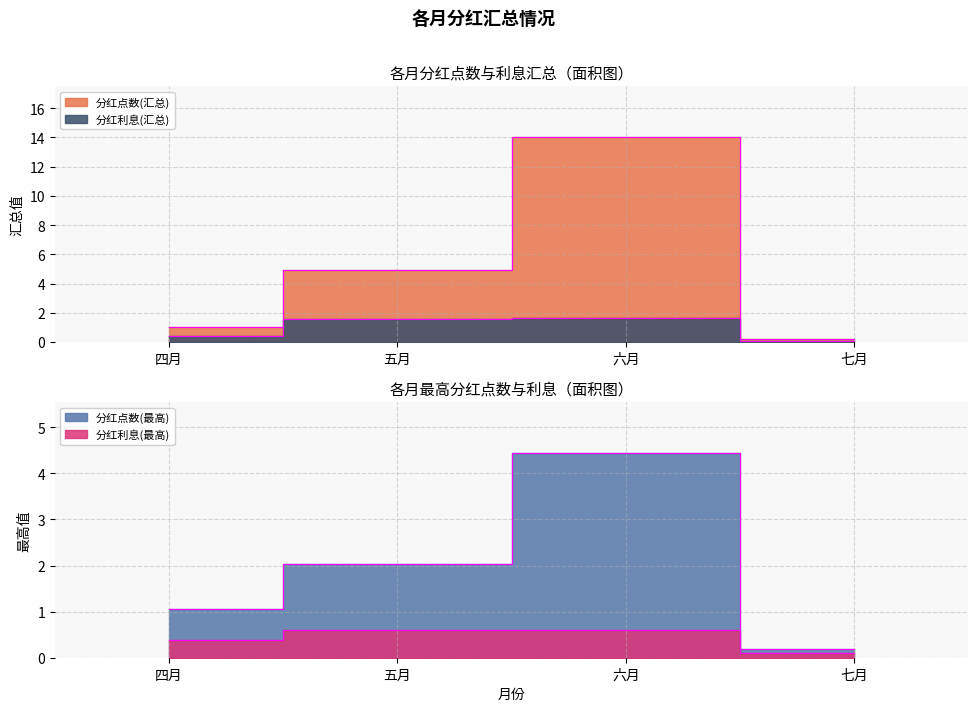

What is the label of the 3rd point from the left?

六月